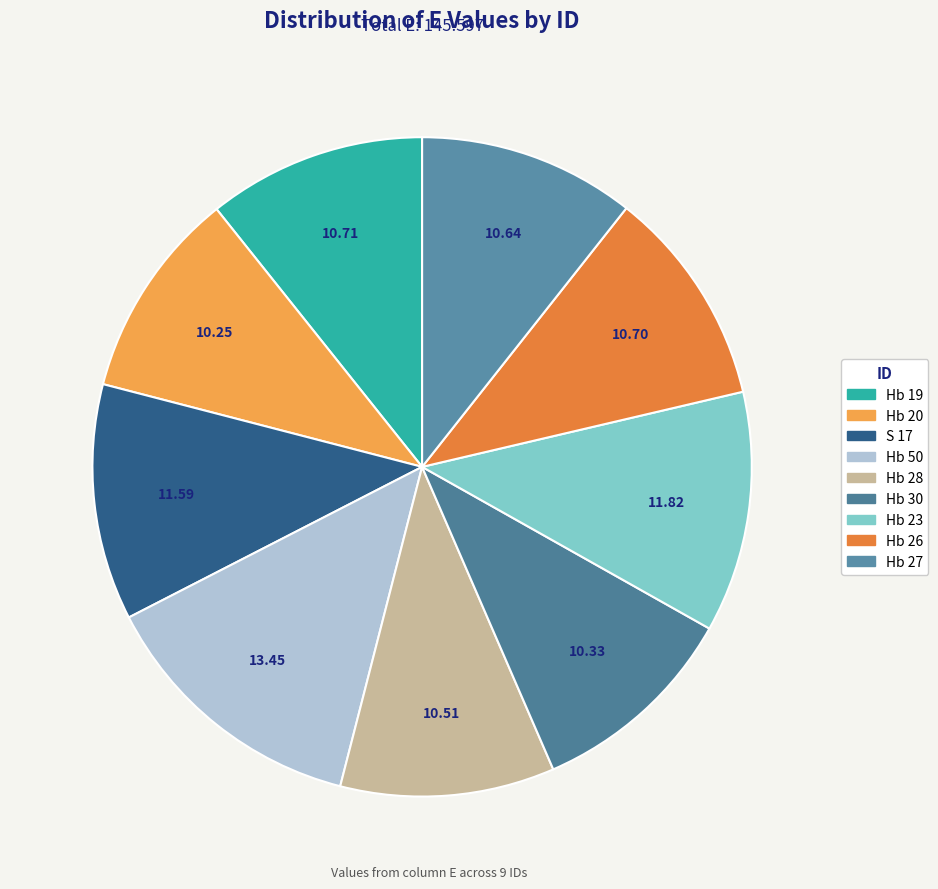

How many slices are in this pie chart?

9